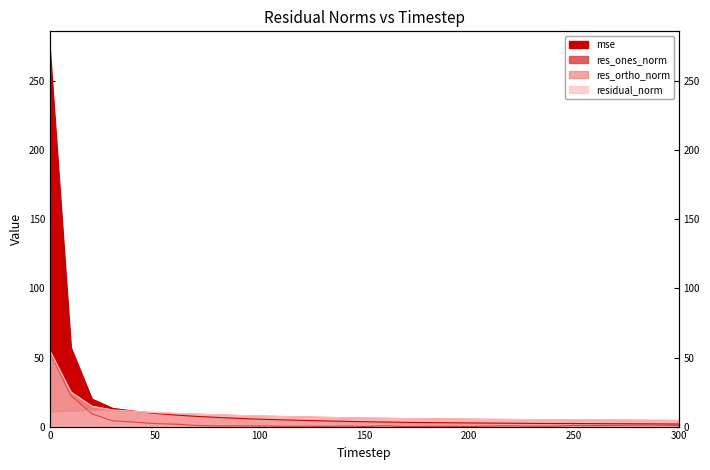

Between 120 and 10, which is larger?

10